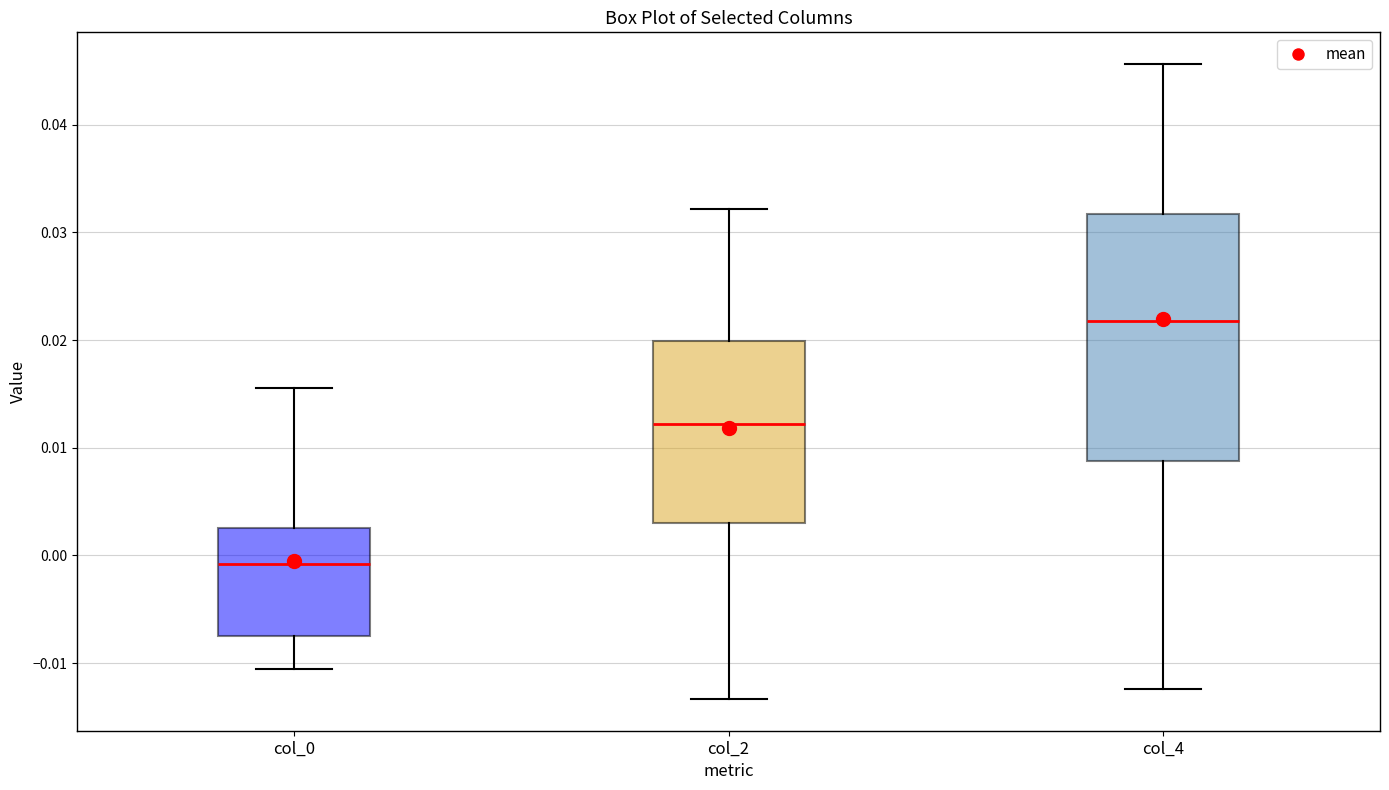

Which box has the highest median line?

col_4